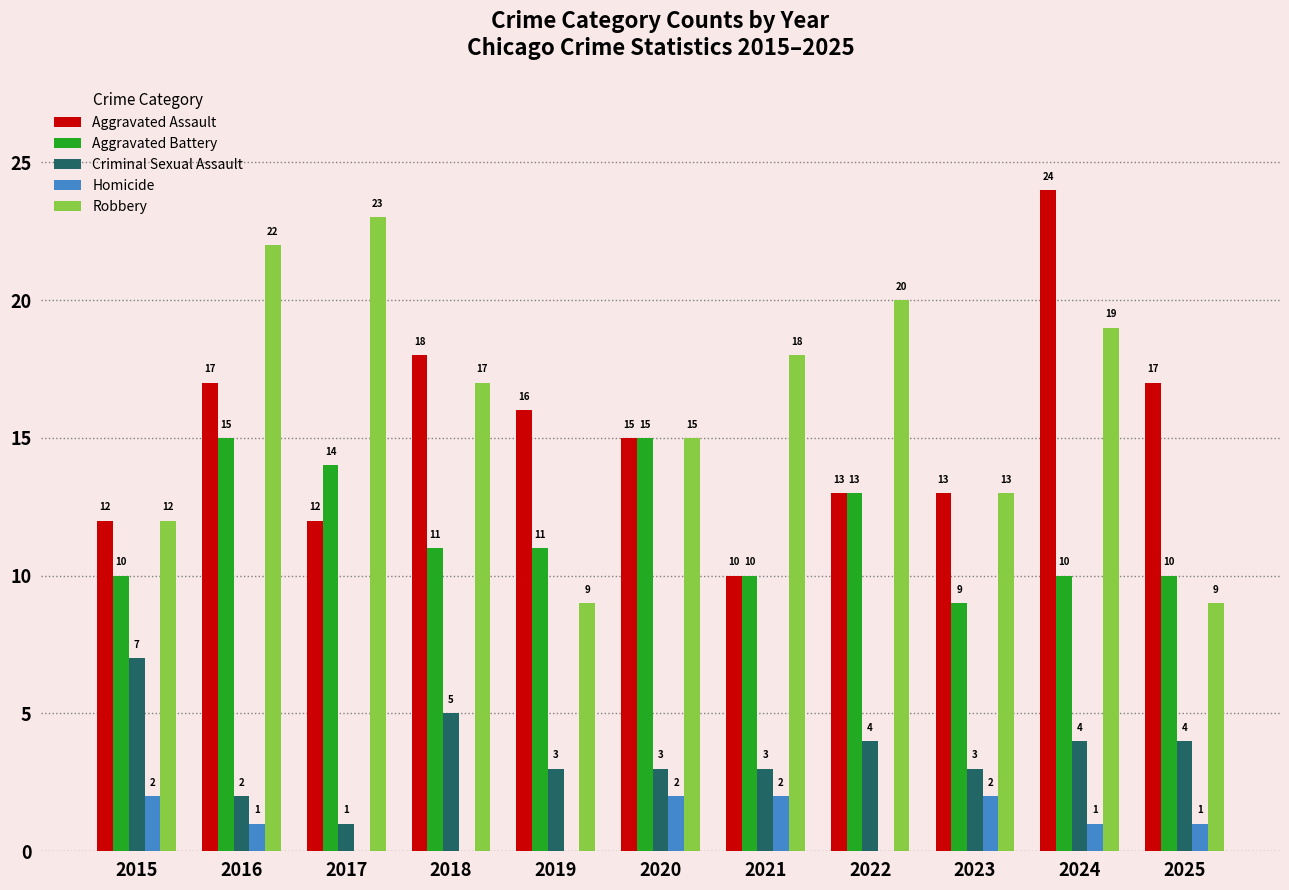

Are the bars grouped side by side (vs. stacked)?

Yes